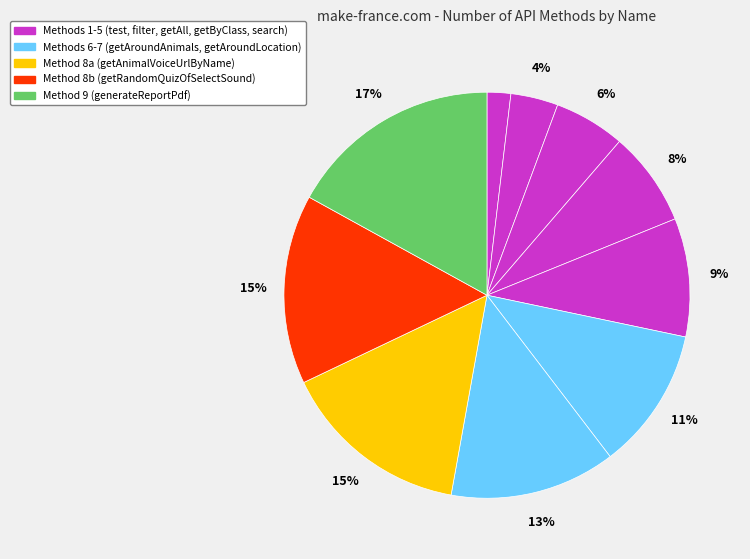

Count the number of slices in the pie.

10